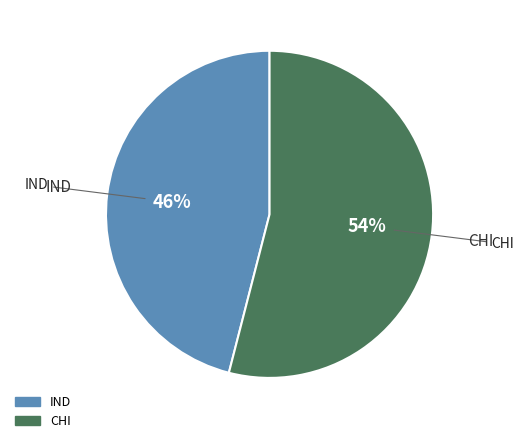

Which category has the smallest portion of the pie?

IND